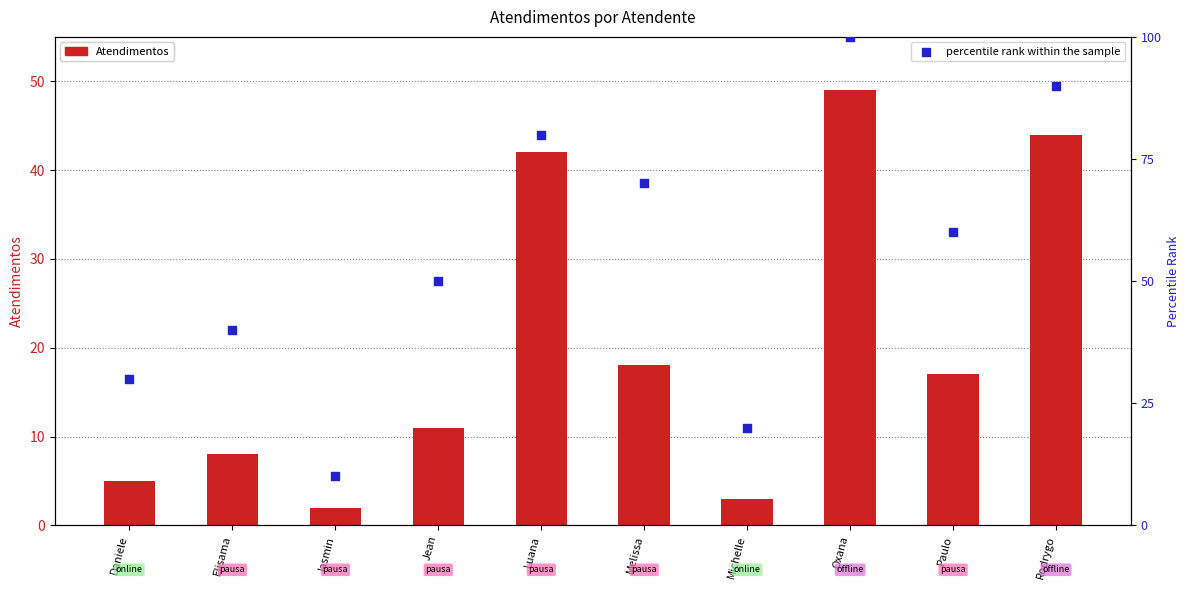

Which series has the widest spread of Y values?

percentile rank within the sample